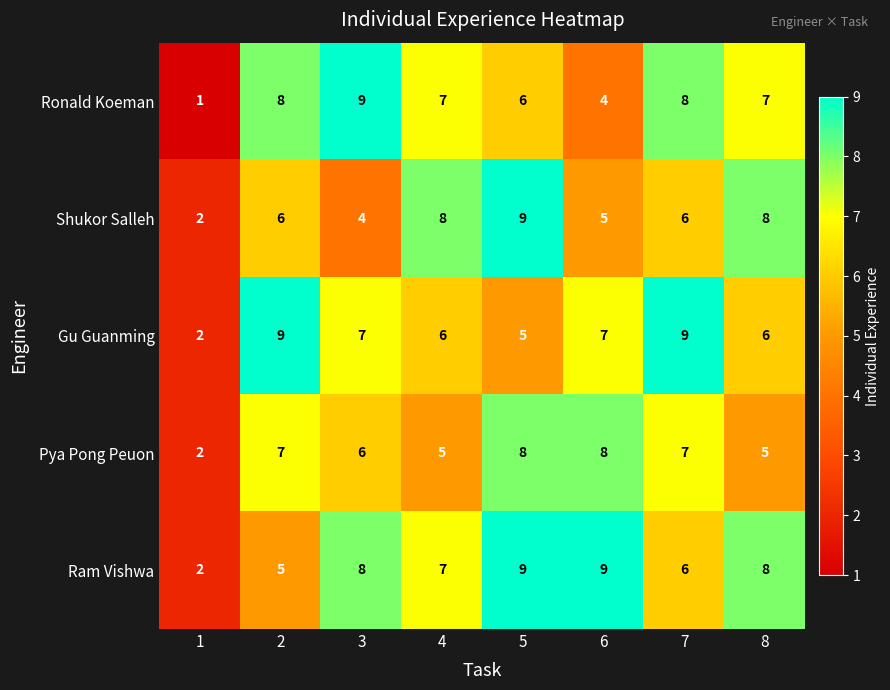

What is the sum of the Shukor Salleh values at 6 and 4?

13